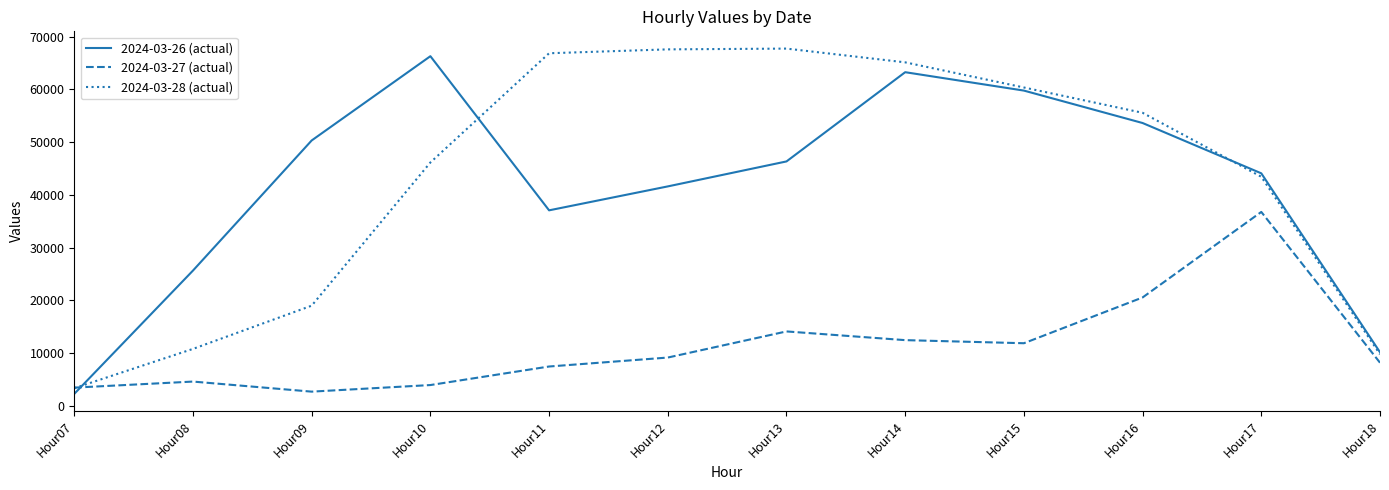

Is it true that 2024-03-26 (actual) equals 4847.8 at Hour18?

False